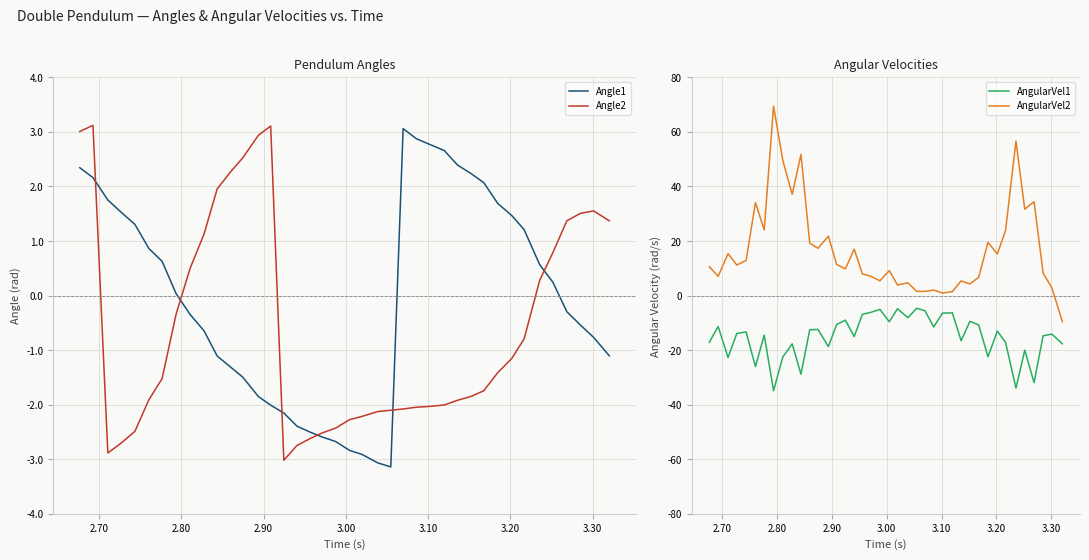

What is the minimum value for Angle2?

-3.0